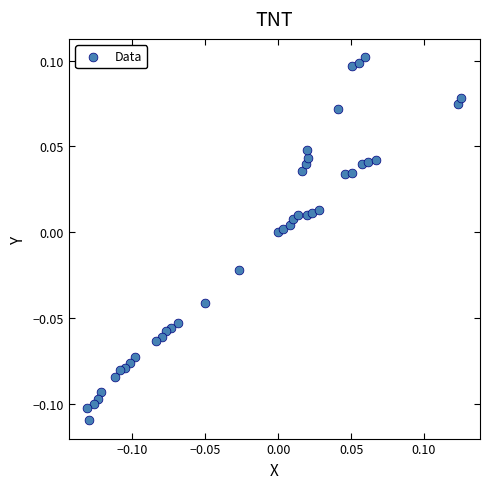

What is the range of X values (max minus min)?

0.3